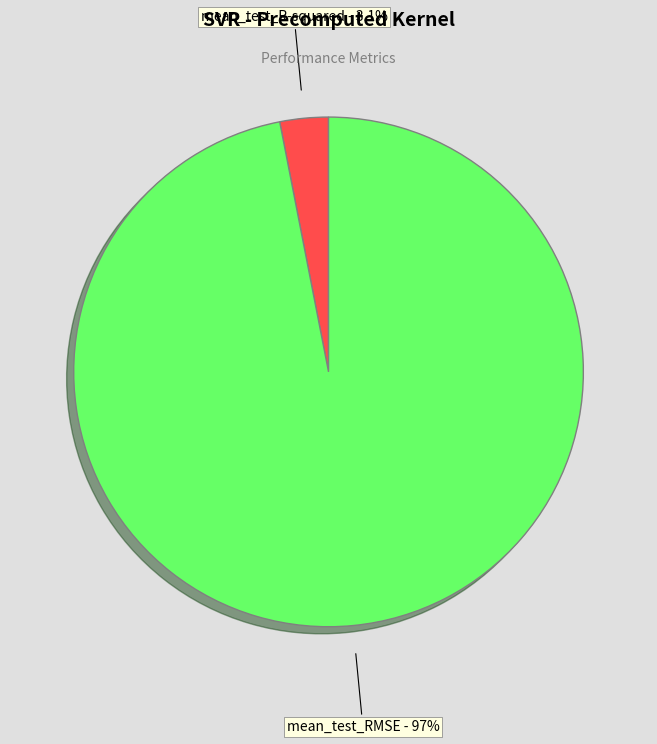

What is the smallest slice in the pie chart?

mean_test_R-squared